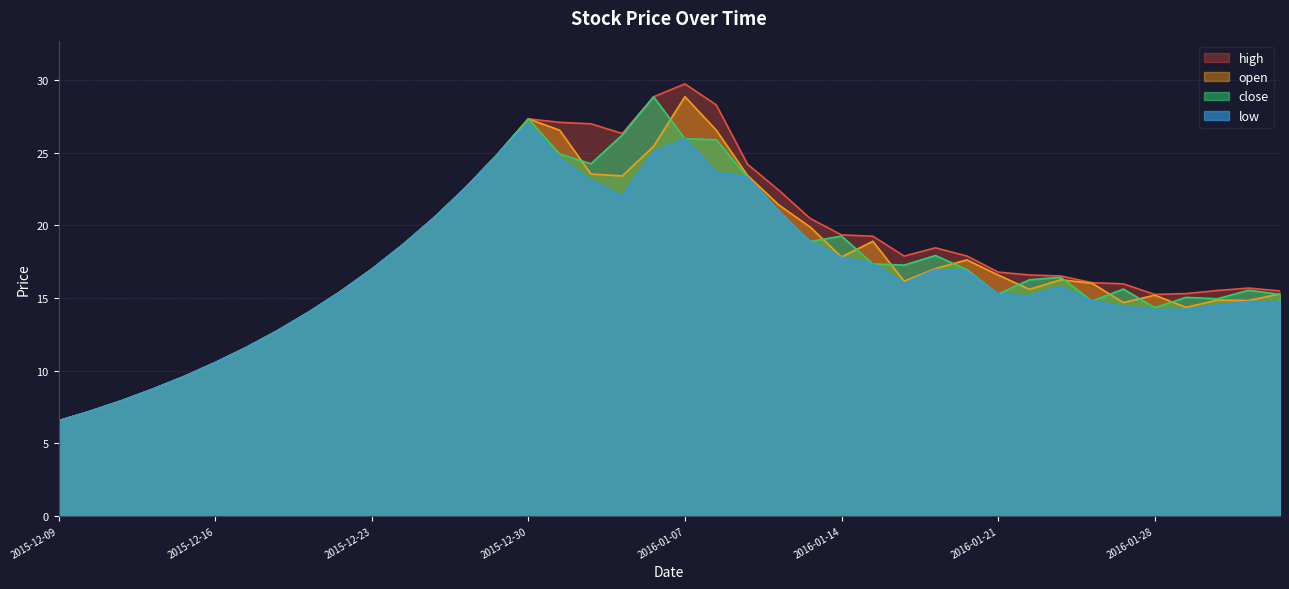

Read the value at 2016-01-19.

17.9